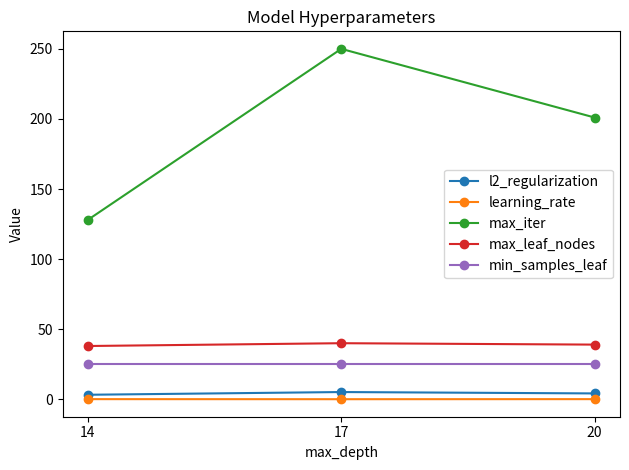

Which series changed the most between 17 and 20?

max_iter